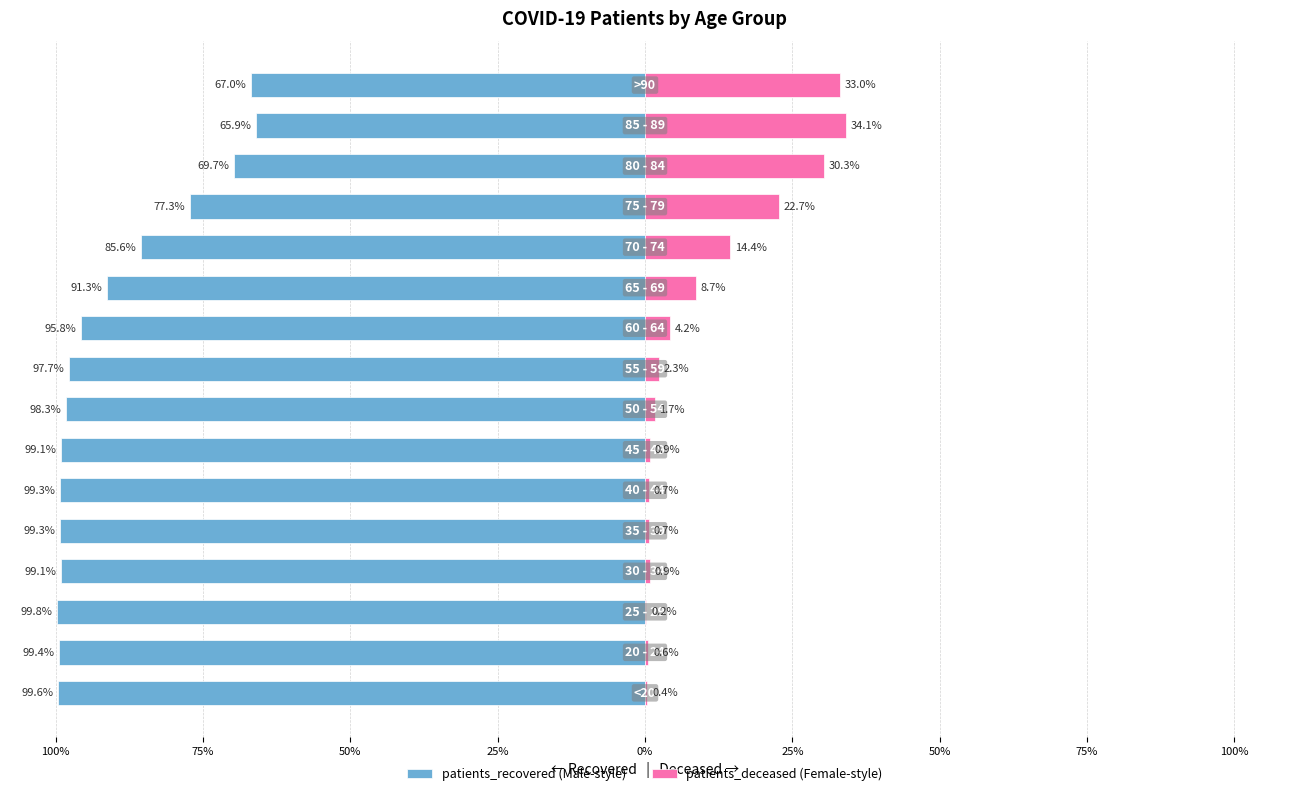

What are all the series names shown in the legend?

patients_recovered, patients_deceased